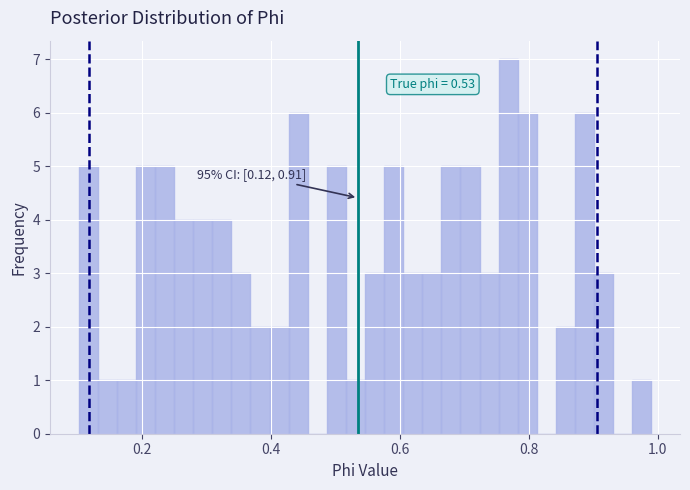

Read against the x-axis, roughly where is the centre of the tallest bar?

0.76